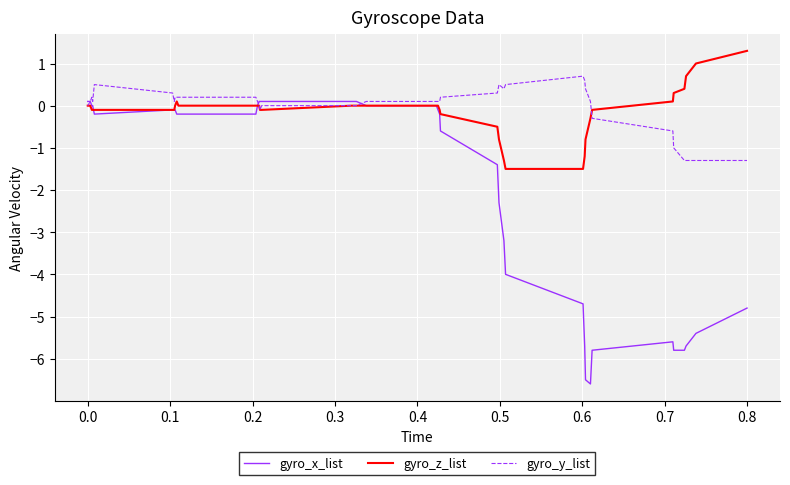

What is the minimum value for gyro_x_list?

-6.6